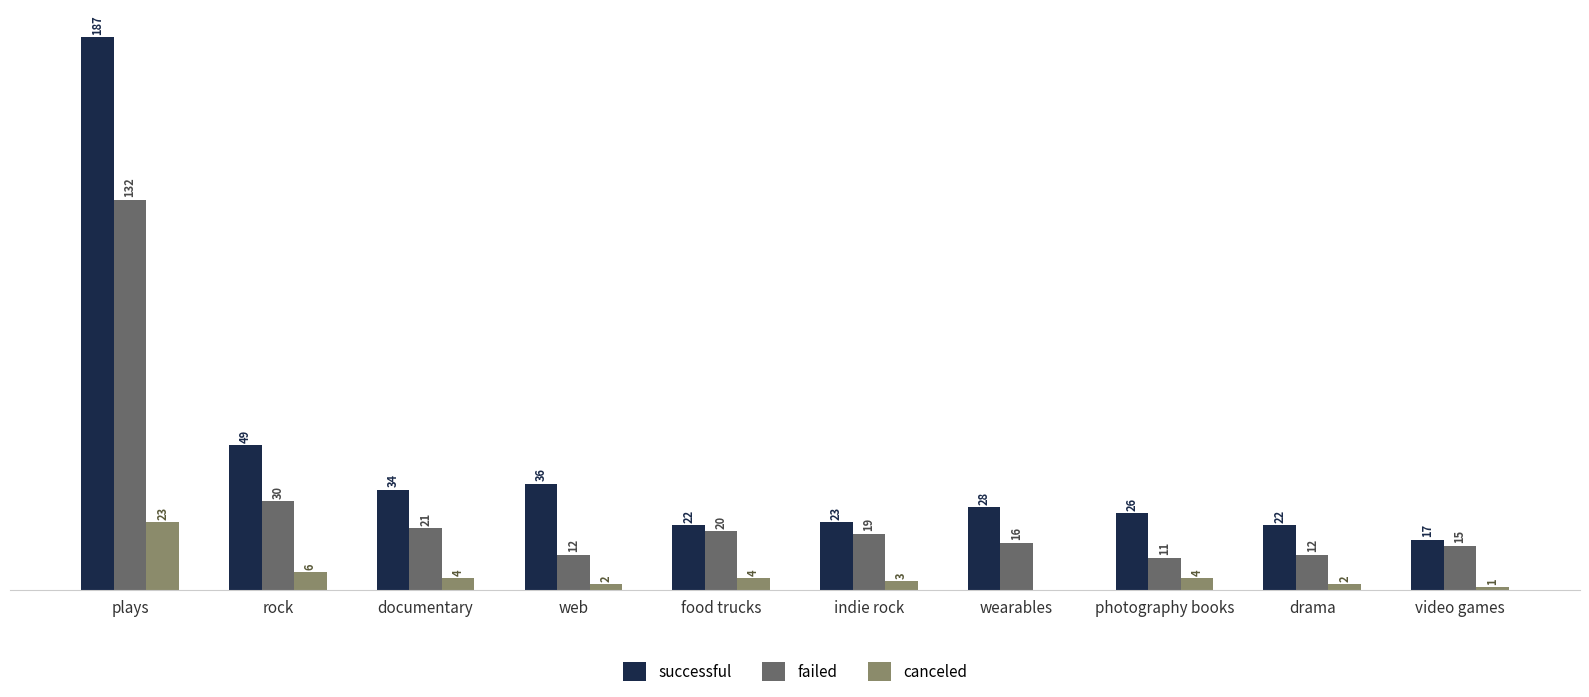

Where does the canceled series first go above 4?

plays